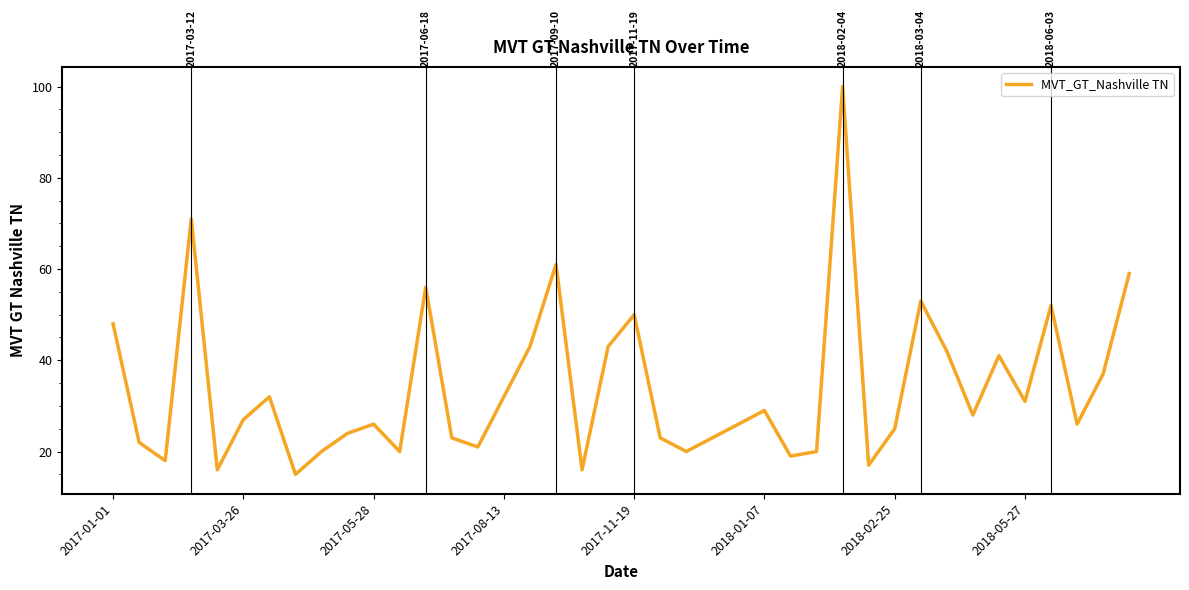

What is the difference between the maximum and minimum values?

85